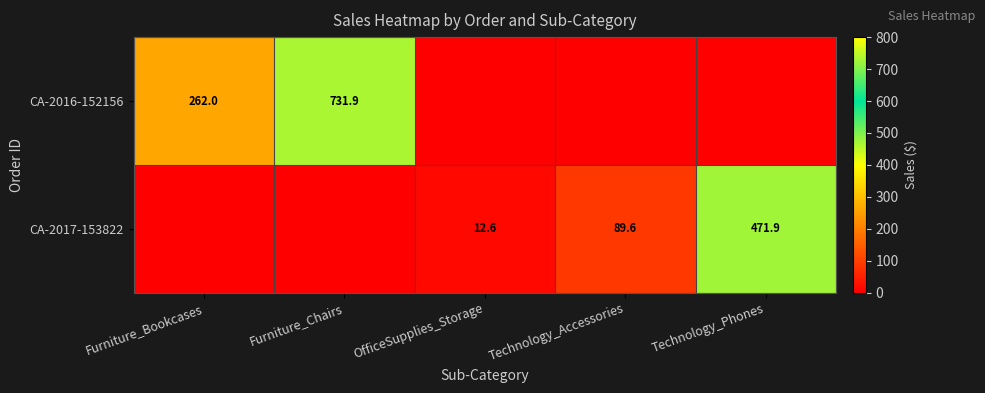

The value of CA-2016-152156 at Furniture_Chairs is 1140.9. True or false?

False